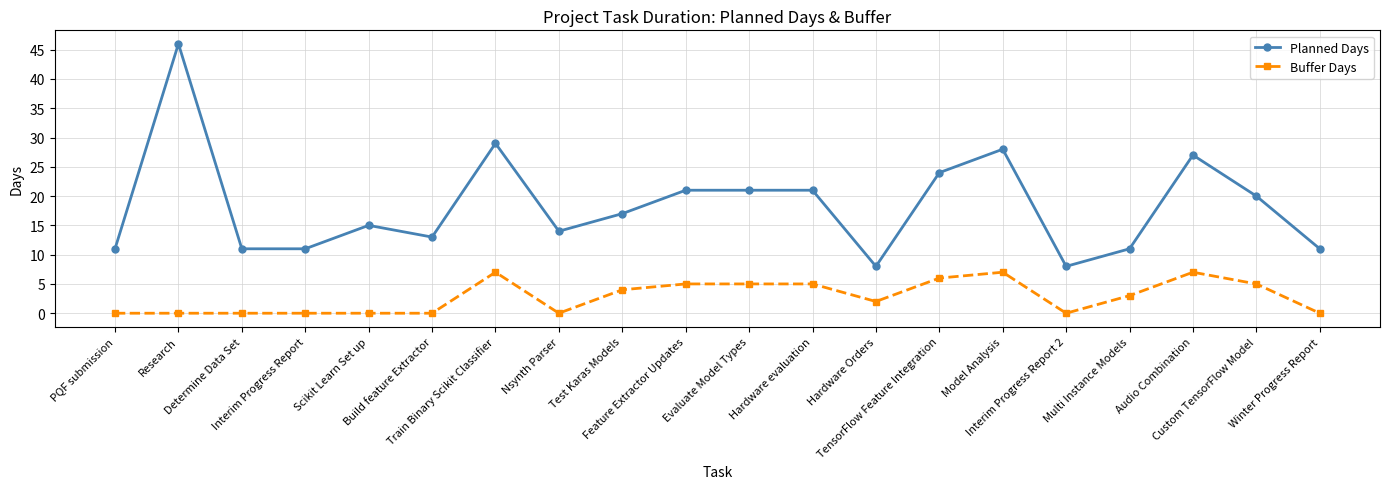

Does the chart display data point markers on the line(s)?

Yes